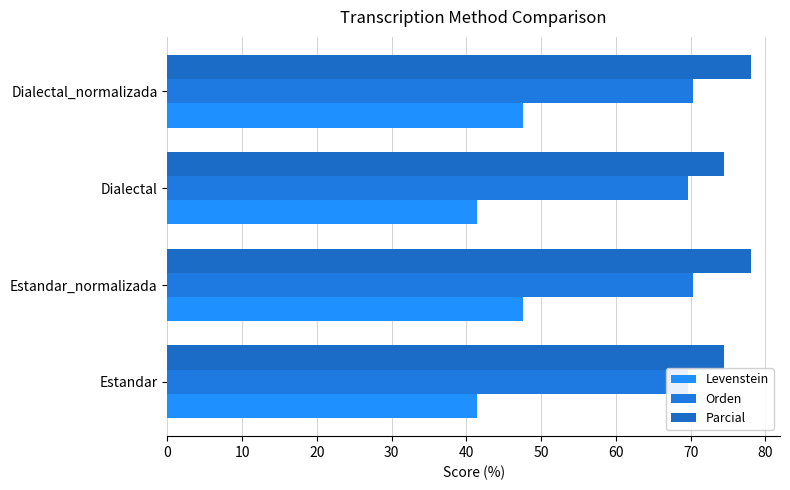

What is the total value across all series at Dialectal_normalizada?

195.9